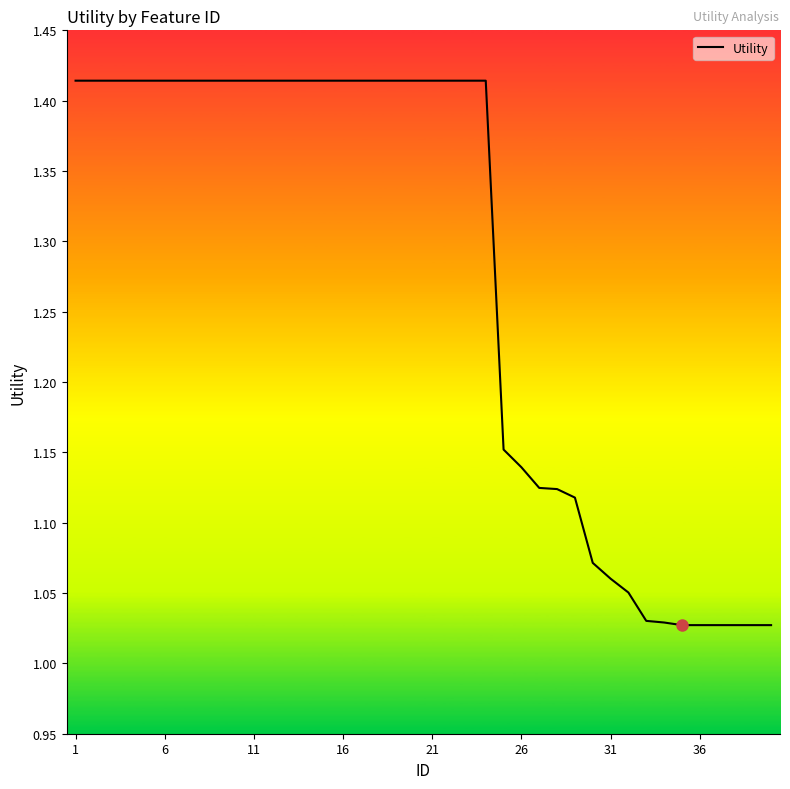

What is the difference between the maximum and minimum values?

0.4